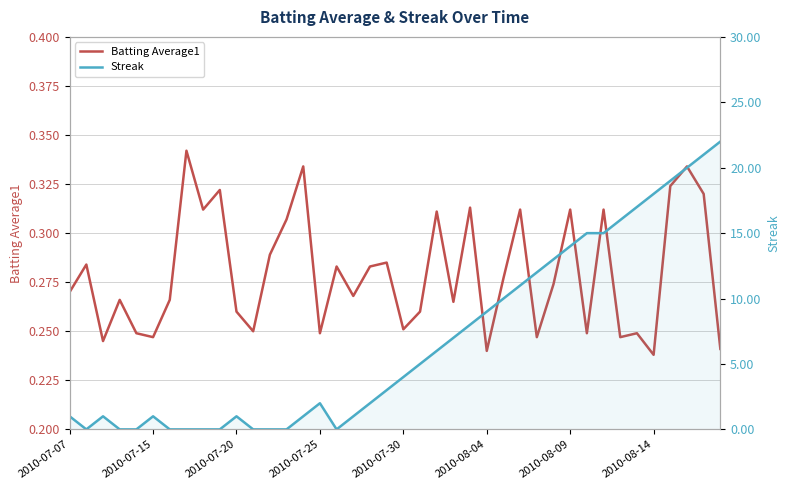

How many lines are shown in the chart?

2